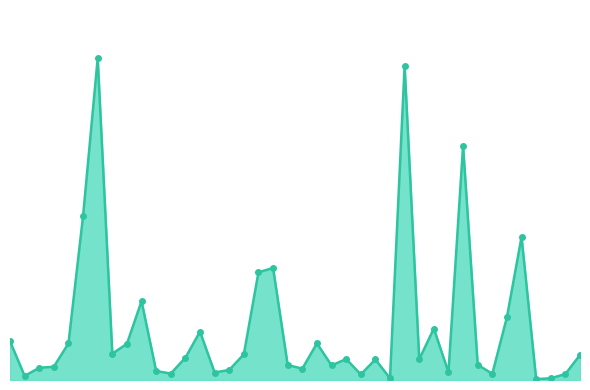

Where does the data first go above 98?

Albany Park